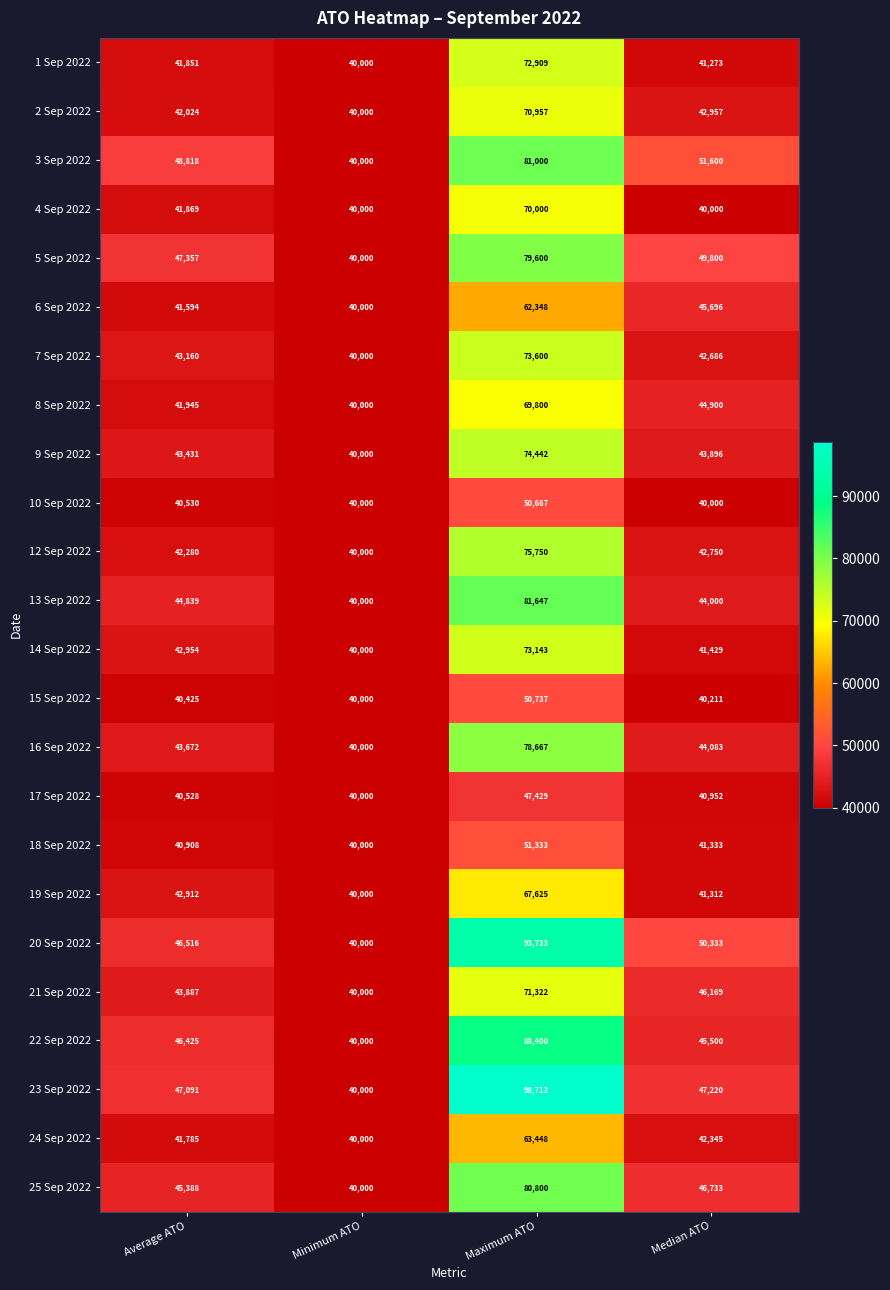

Is it true that 1 Sep 2022 equals 70094 at Average ATO?

False